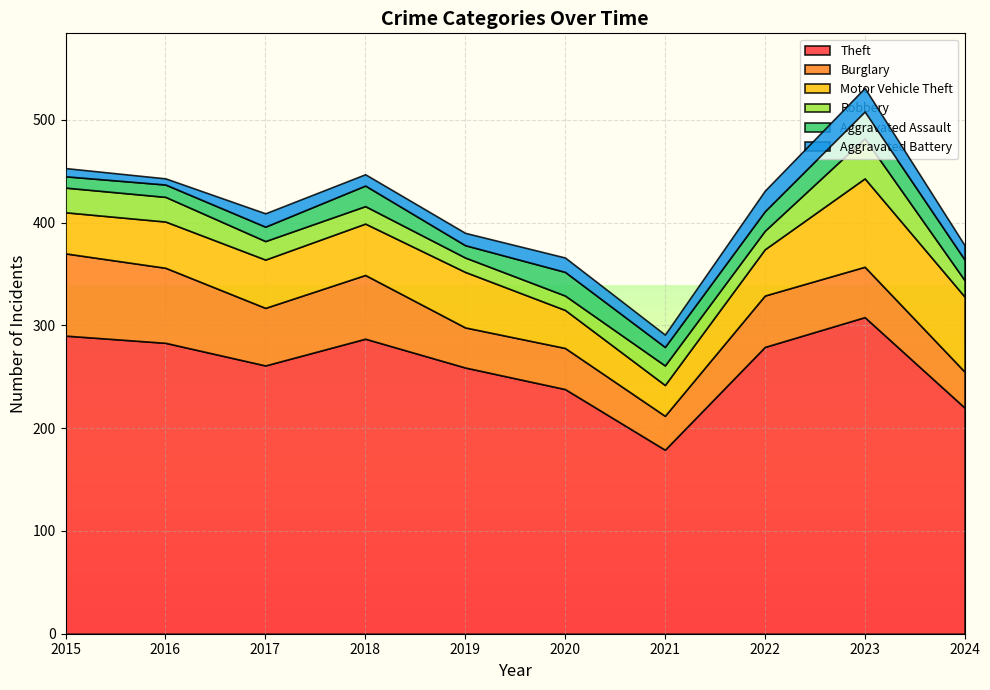

Which has a higher value, 2024 or 2020?

2020